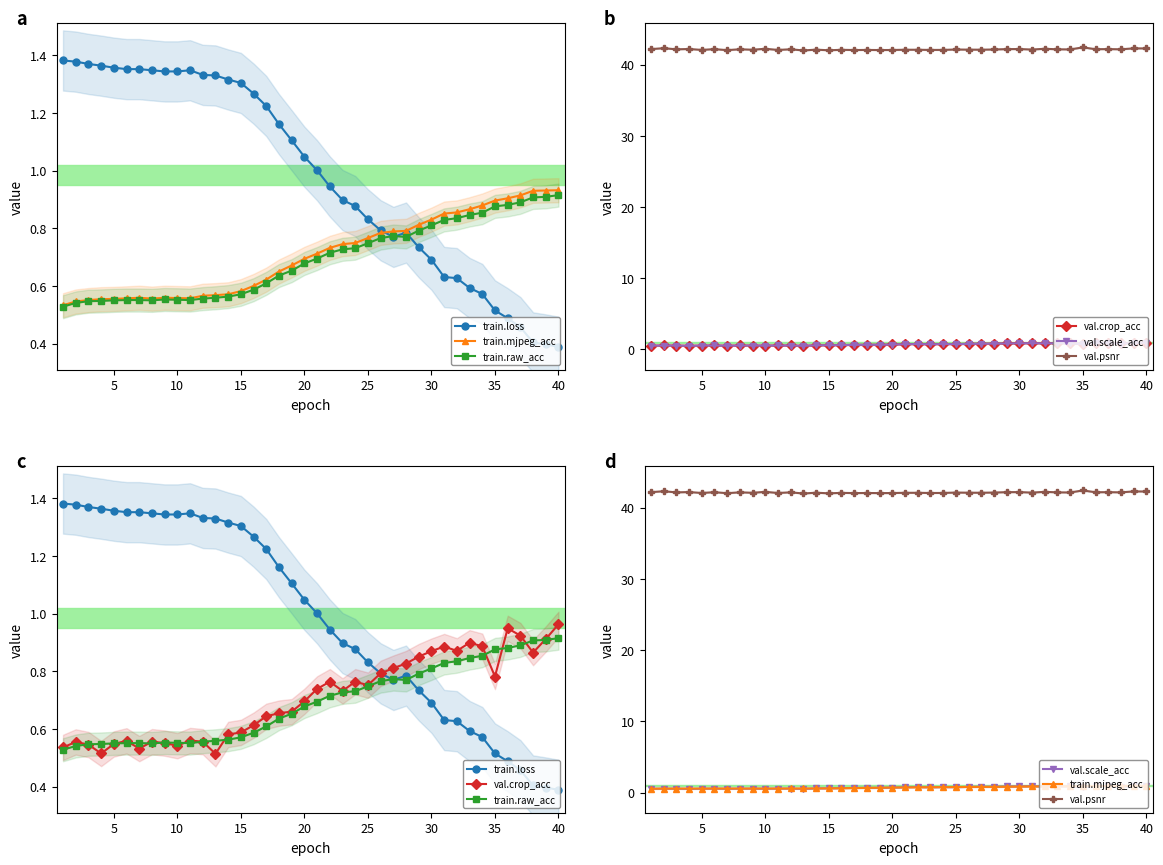

Where is the first local maximum for val.scale_acc?

5